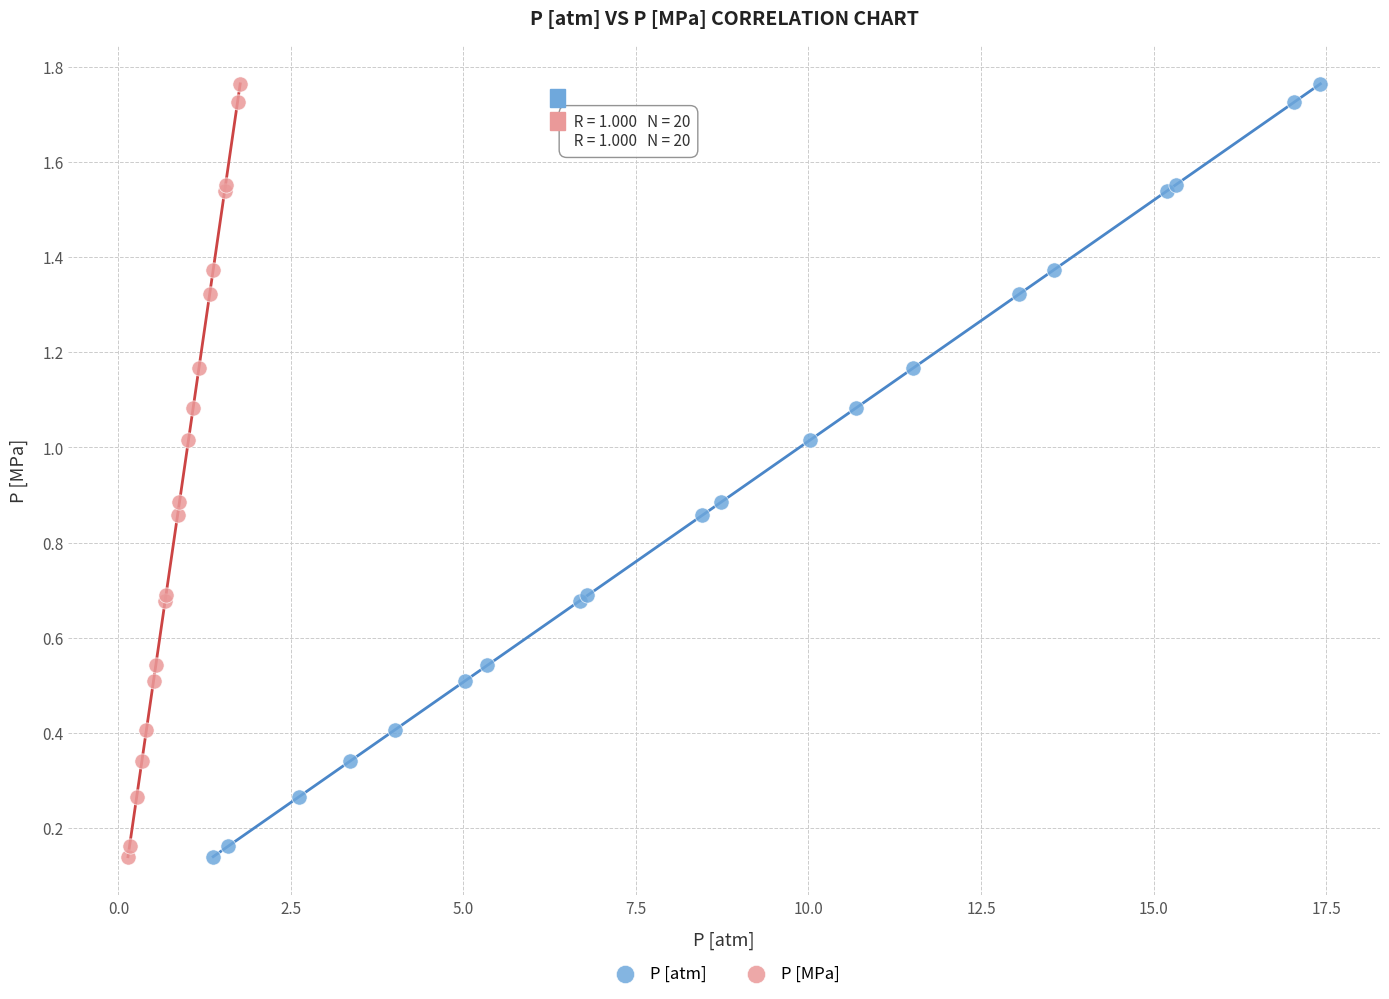

What are all the series names shown in the legend?

P [atm], P [MPa]